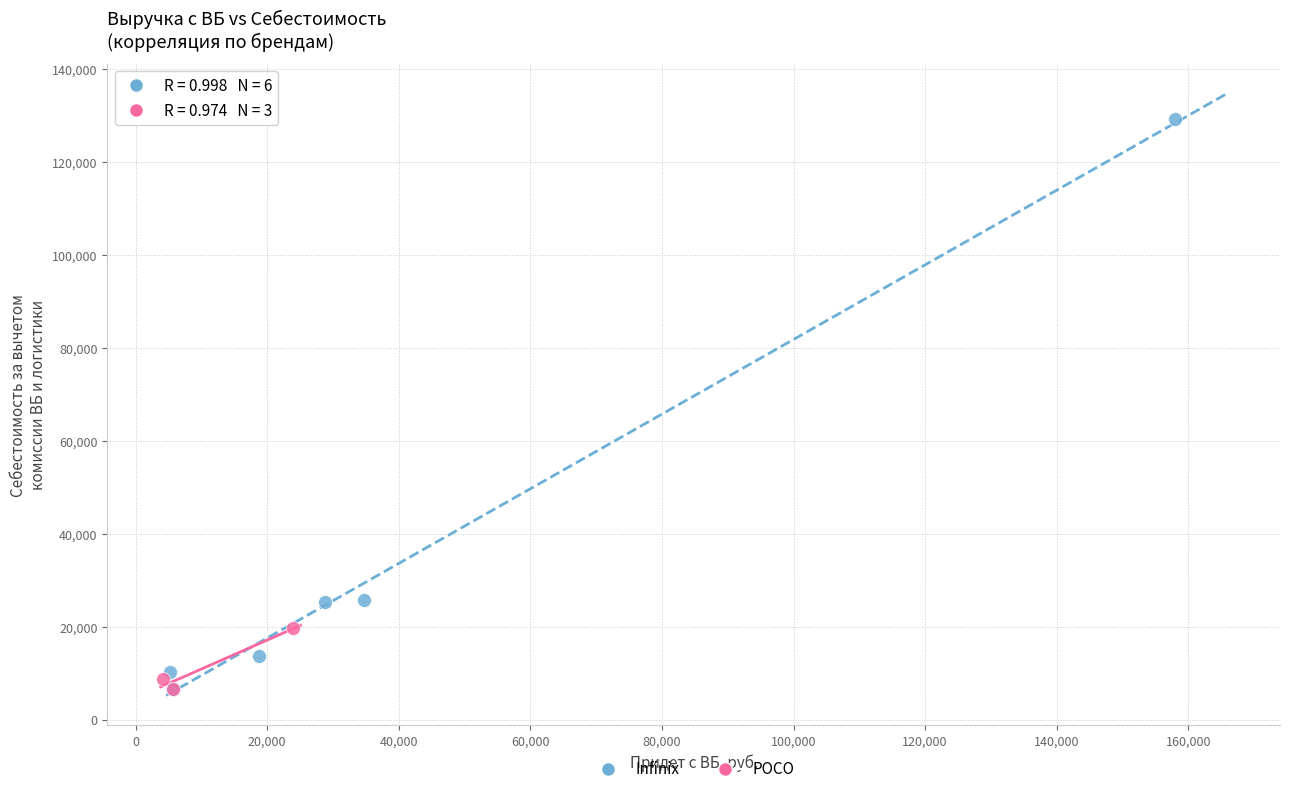

Which series has the largest Y range (max minus min)?

Infinix